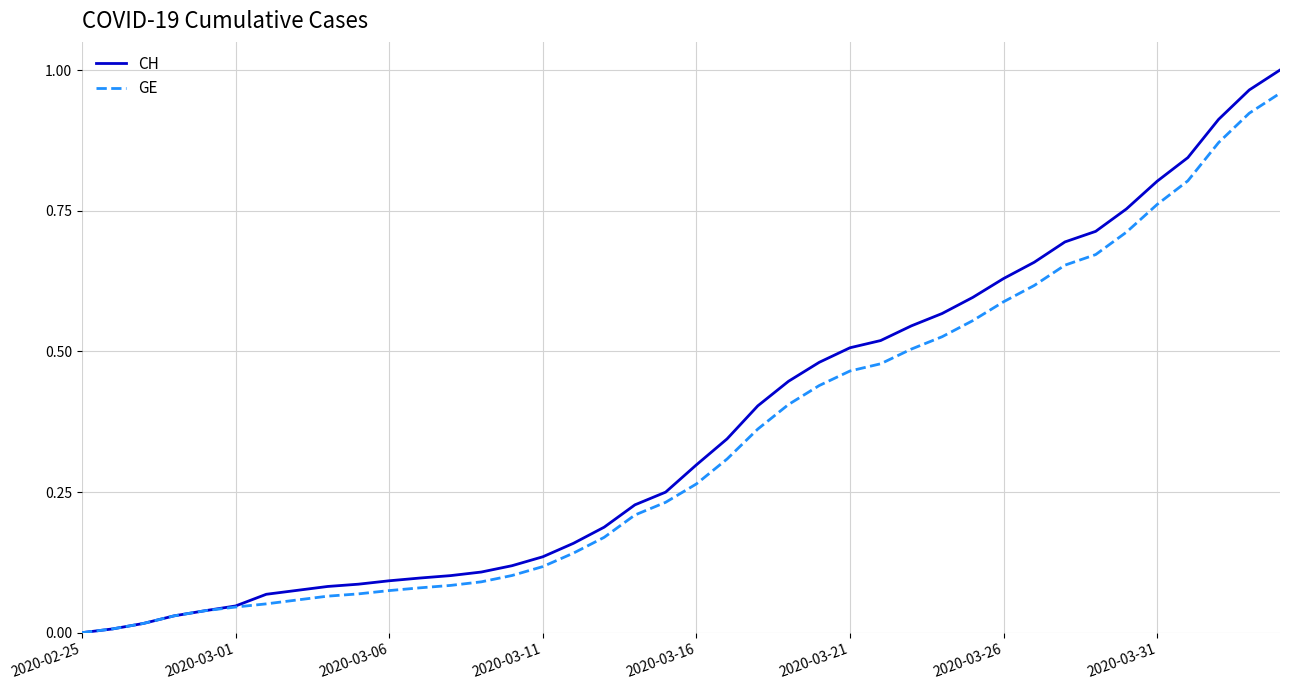

Which series has the largest range (max minus min)?

CH